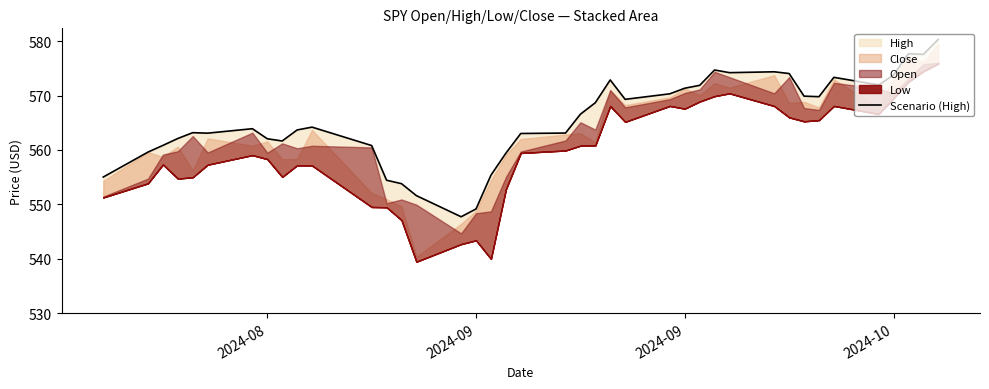

What is the greatest value displayed?

580.3